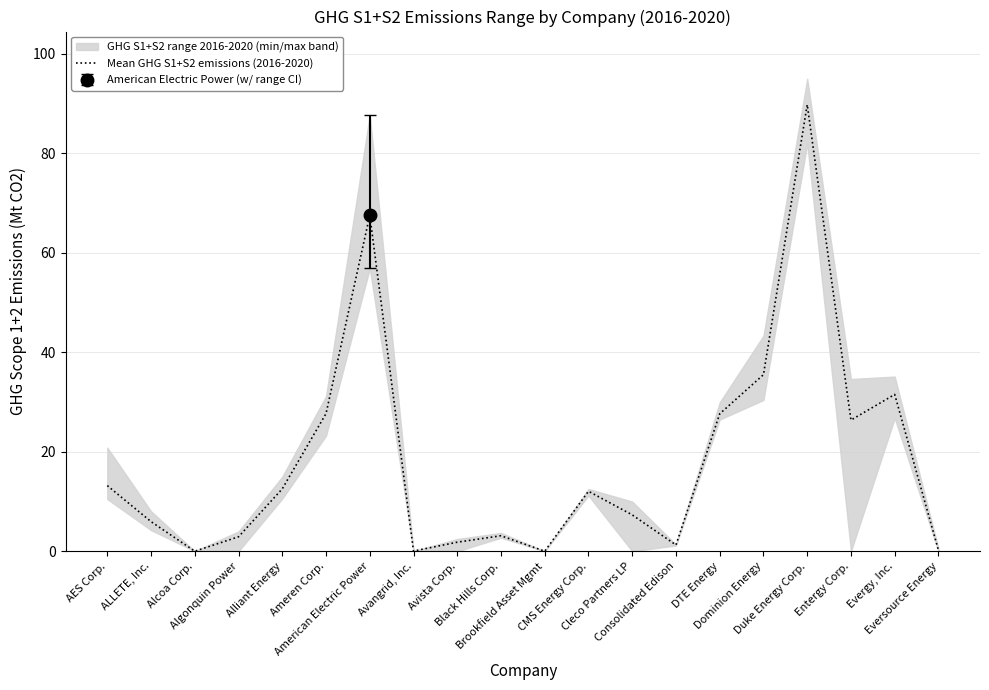

At which category does the chart reach its peak across all series?

Duke Energy Corp.